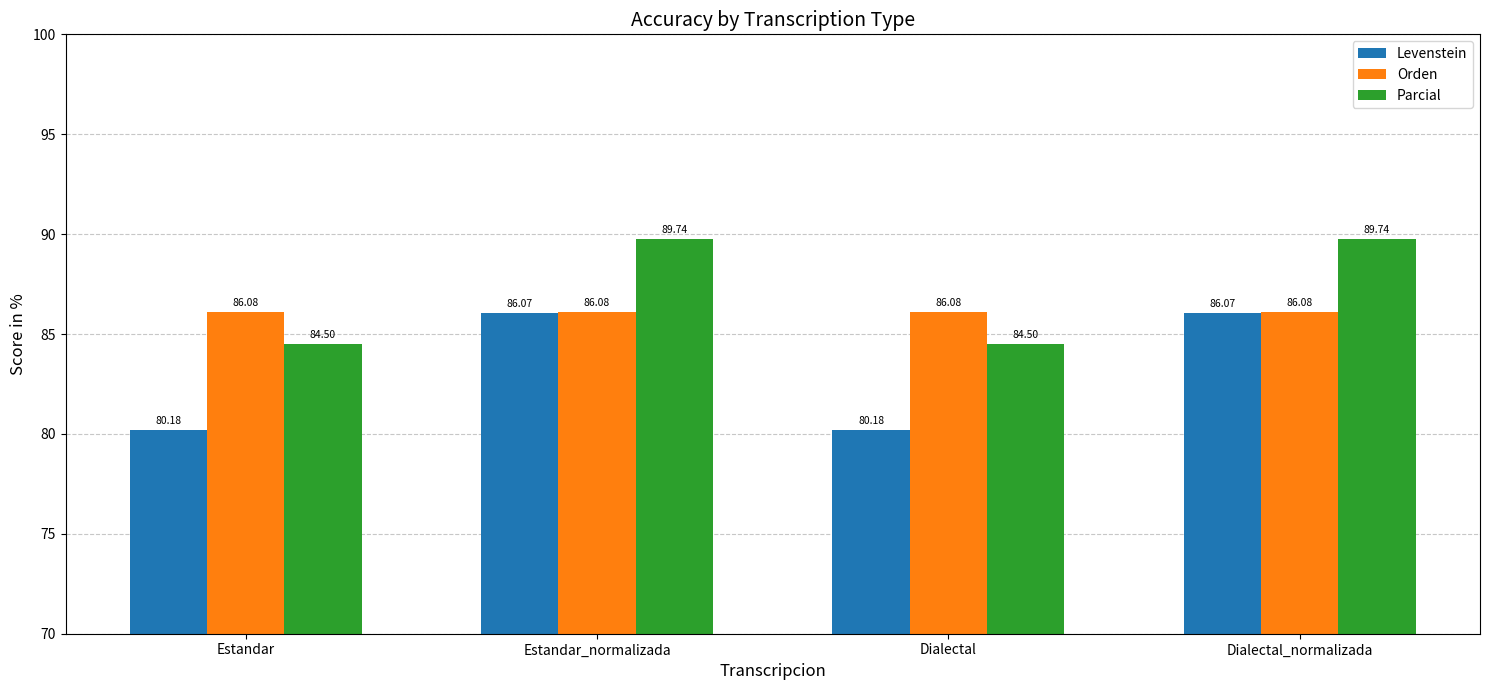

What is the average value of the Orden series?

86.1